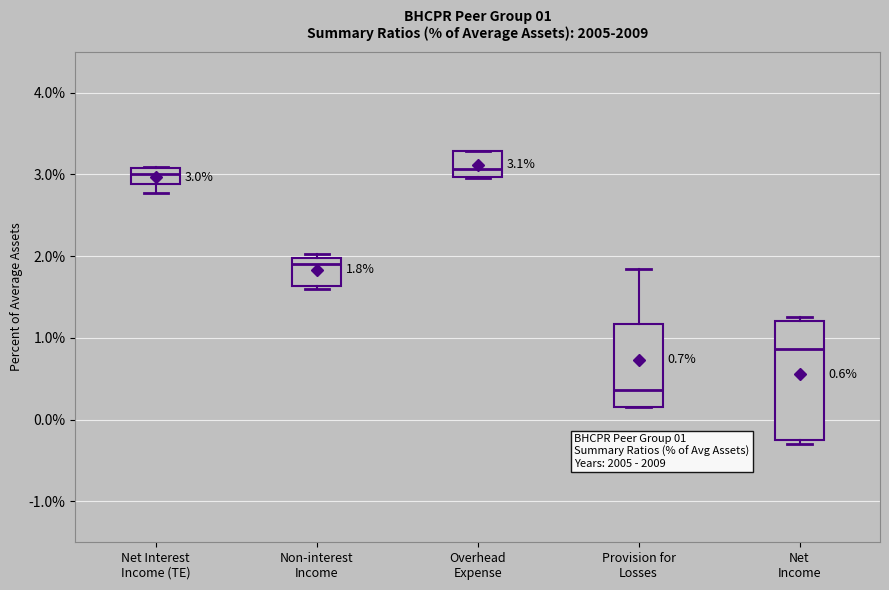

Comparing the boxes themselves (not the whiskers), which one is the tallest?

Net Income